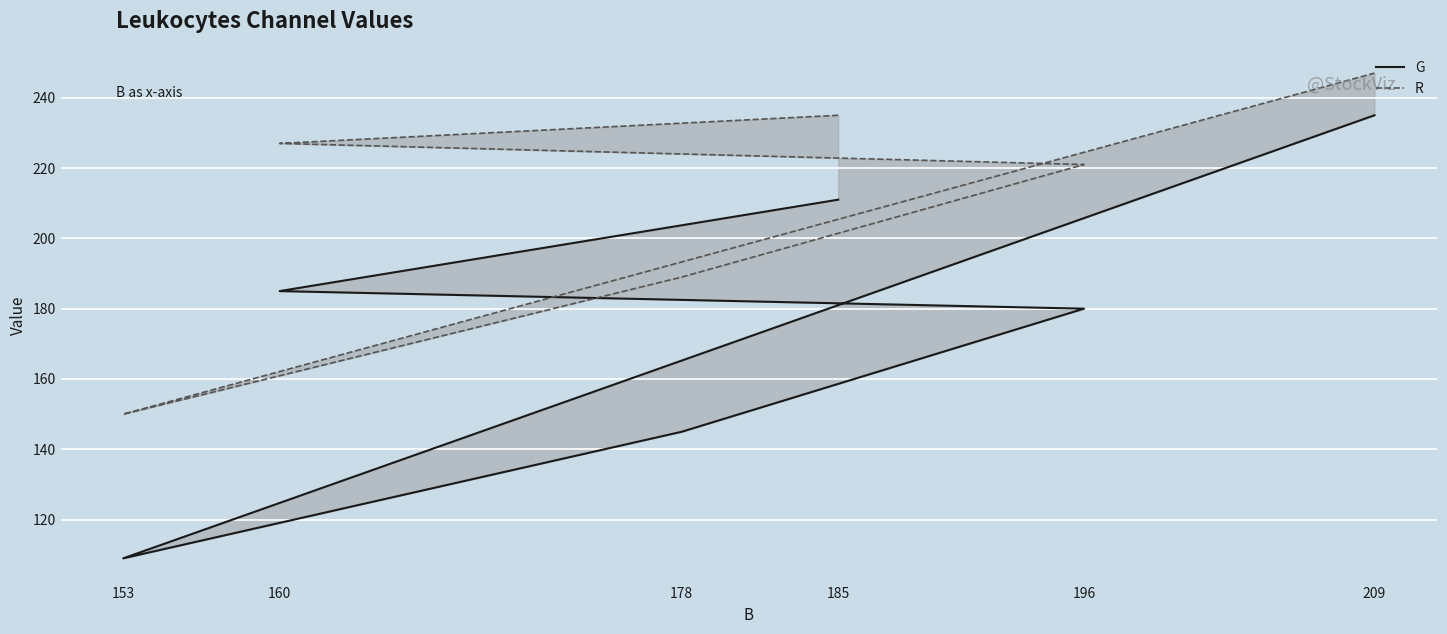

The R series shows 92 at 178. True or false?

False